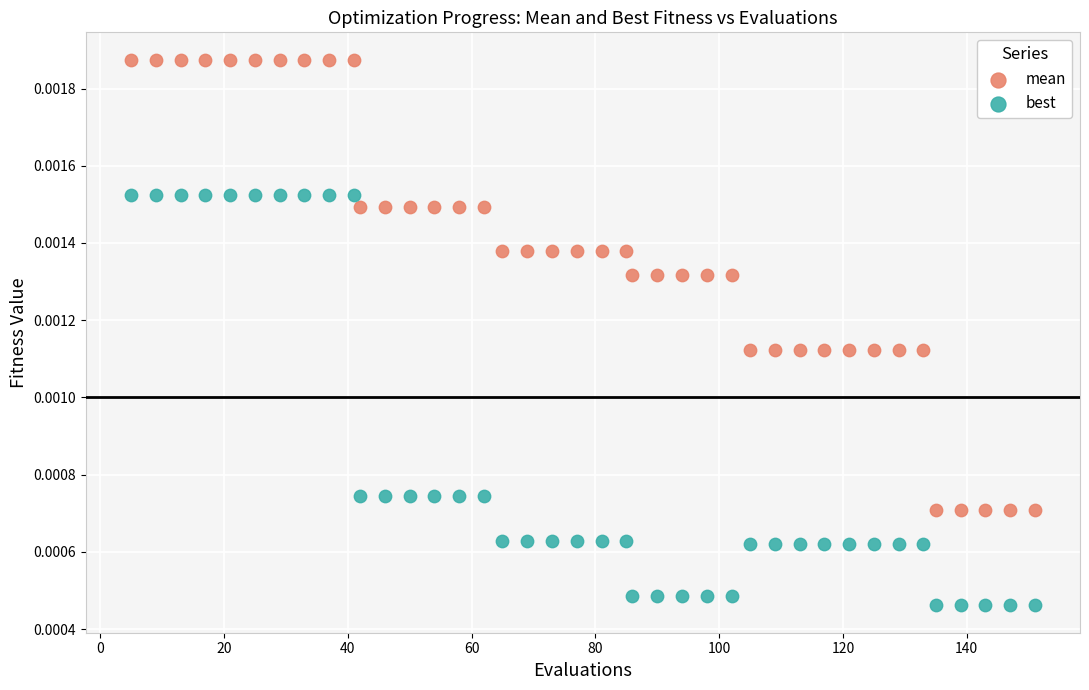

Which series contains the highest Y value?

mean